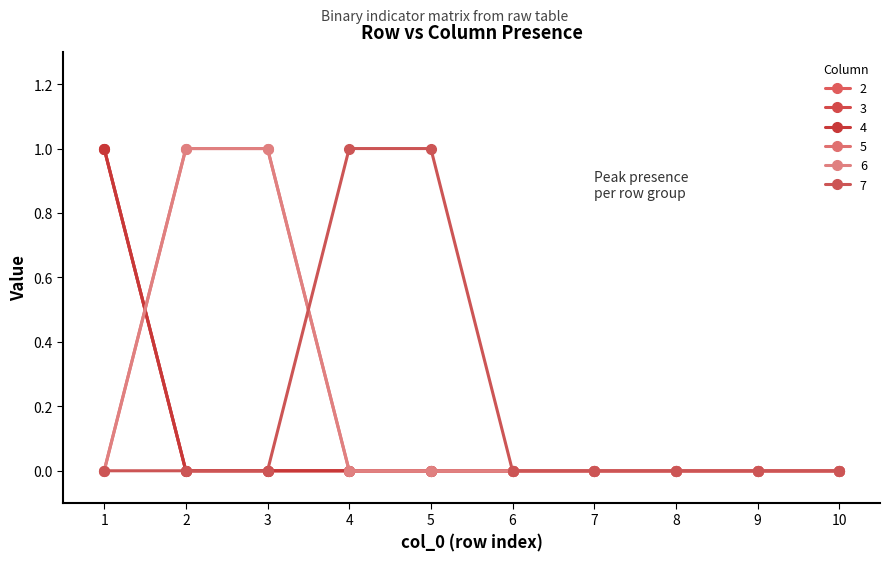

At how many categories does at least one series exceed 0?

5